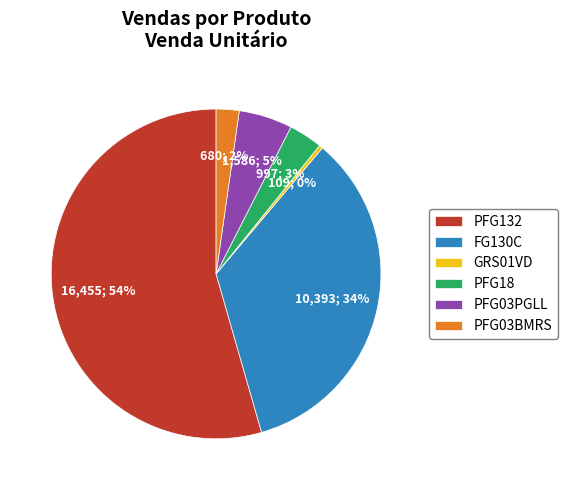

Is there any slice that represents more than half of the pie?

Yes